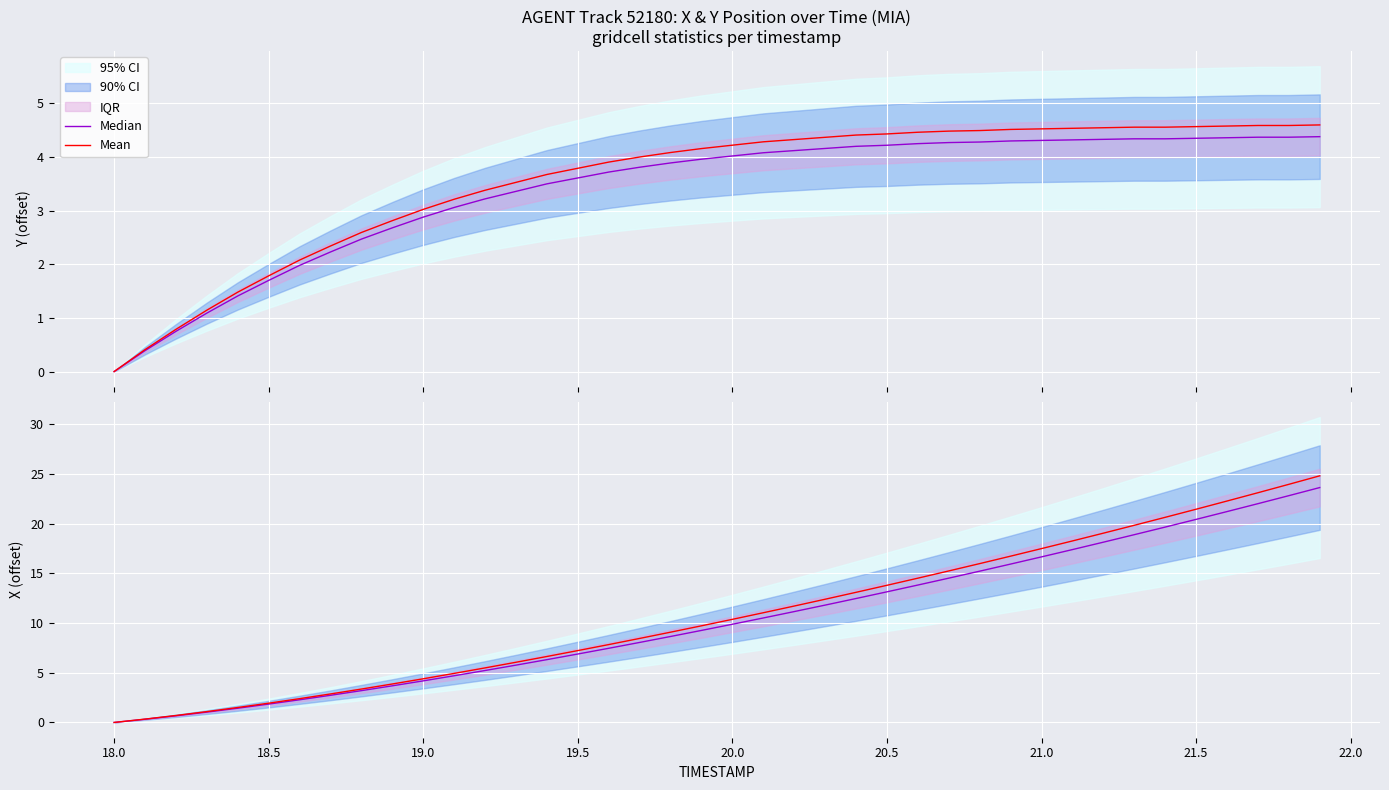

Which series has the largest range (max minus min)?

Mean